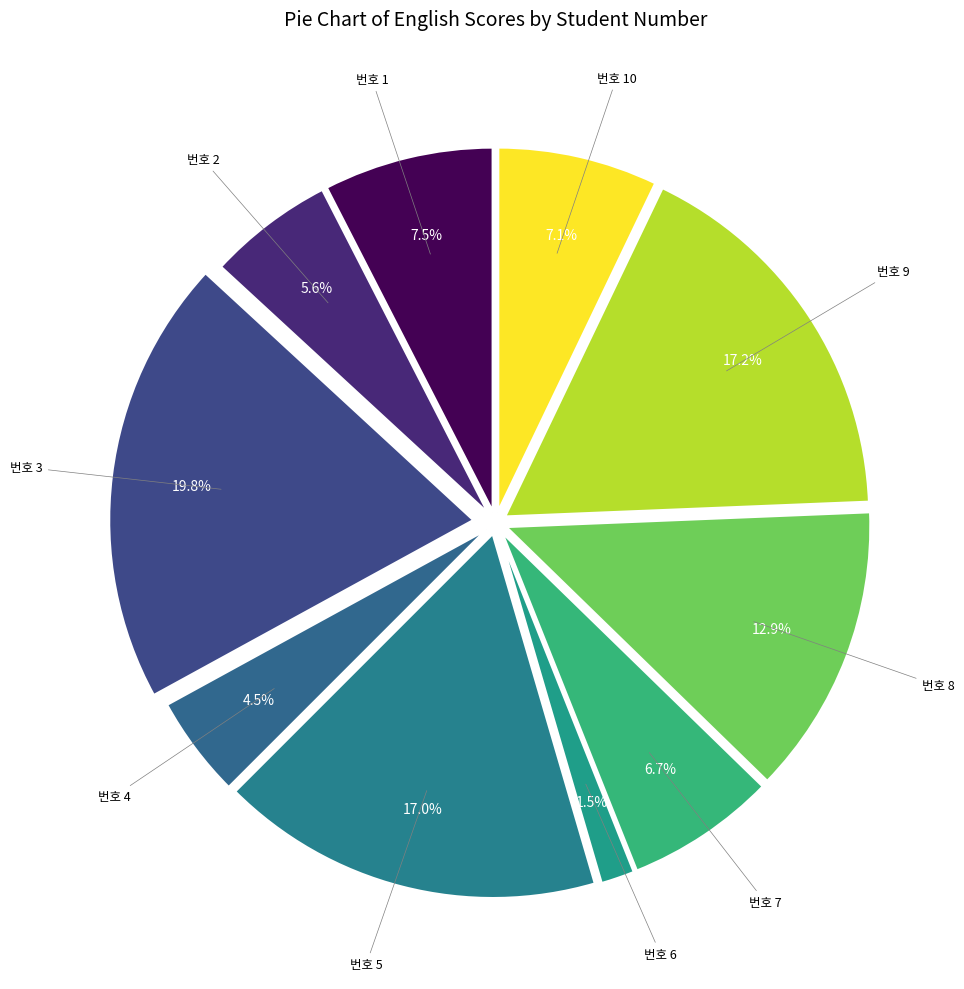

To the nearest percent, what is the average slice percentage?

10%